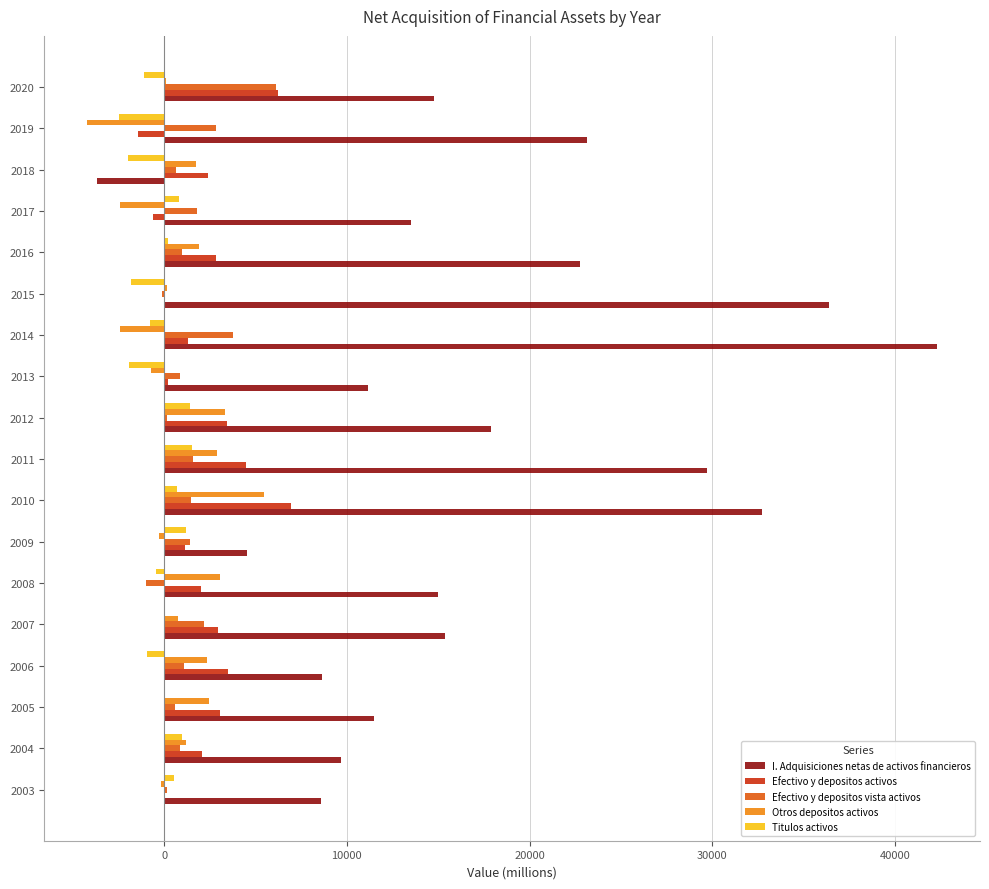

What is the highest value of the Efectivo y depositos activos series?

6948